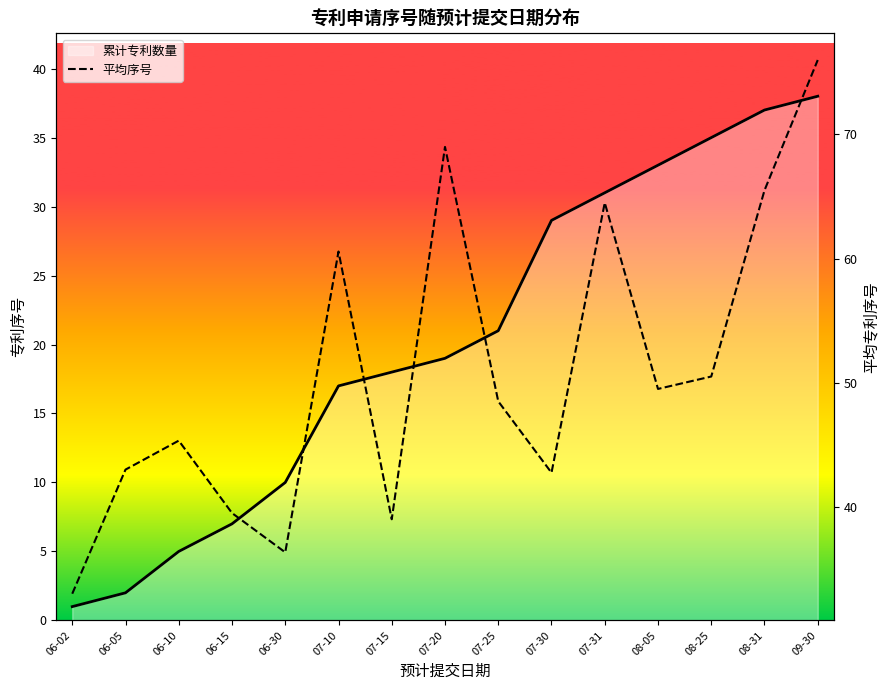

Where is the first local maximum?

06-10